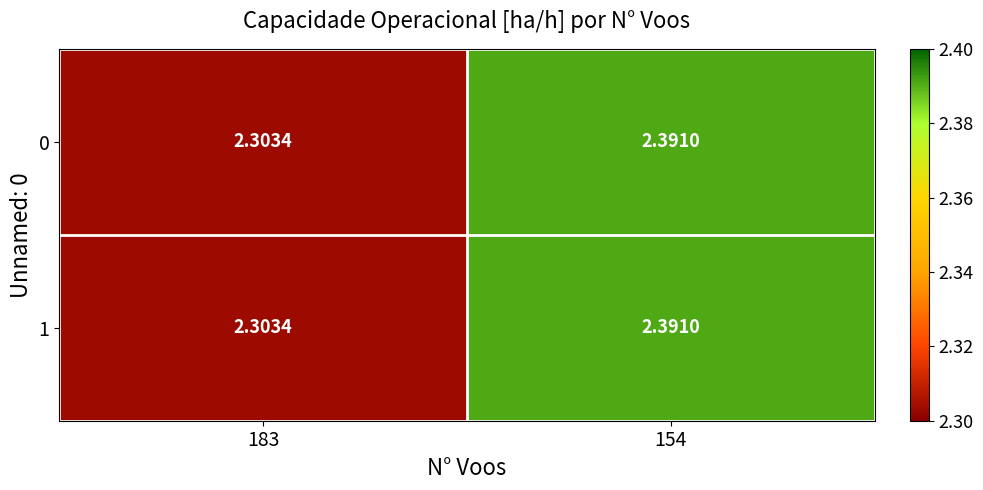

Is the value of 1 at 183 greater than the value of 0 at 154?

No